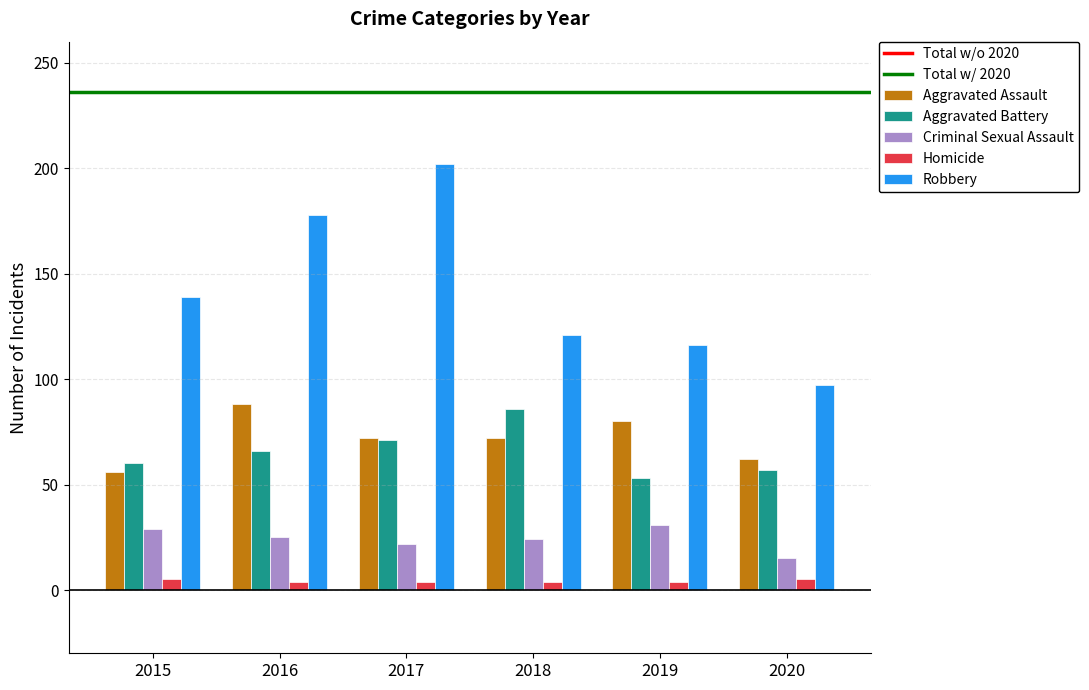

What is the sum of all Aggravated Assault values?

430